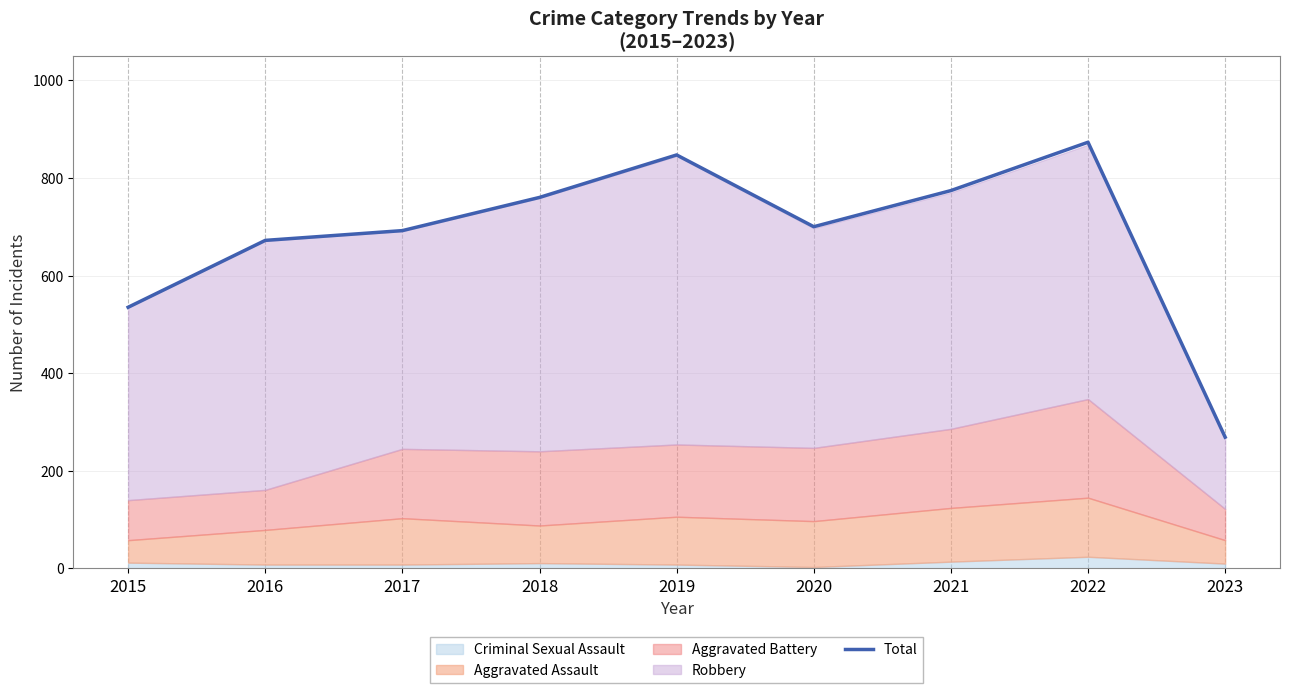

Between 2016 and 2023, which is larger?

2016